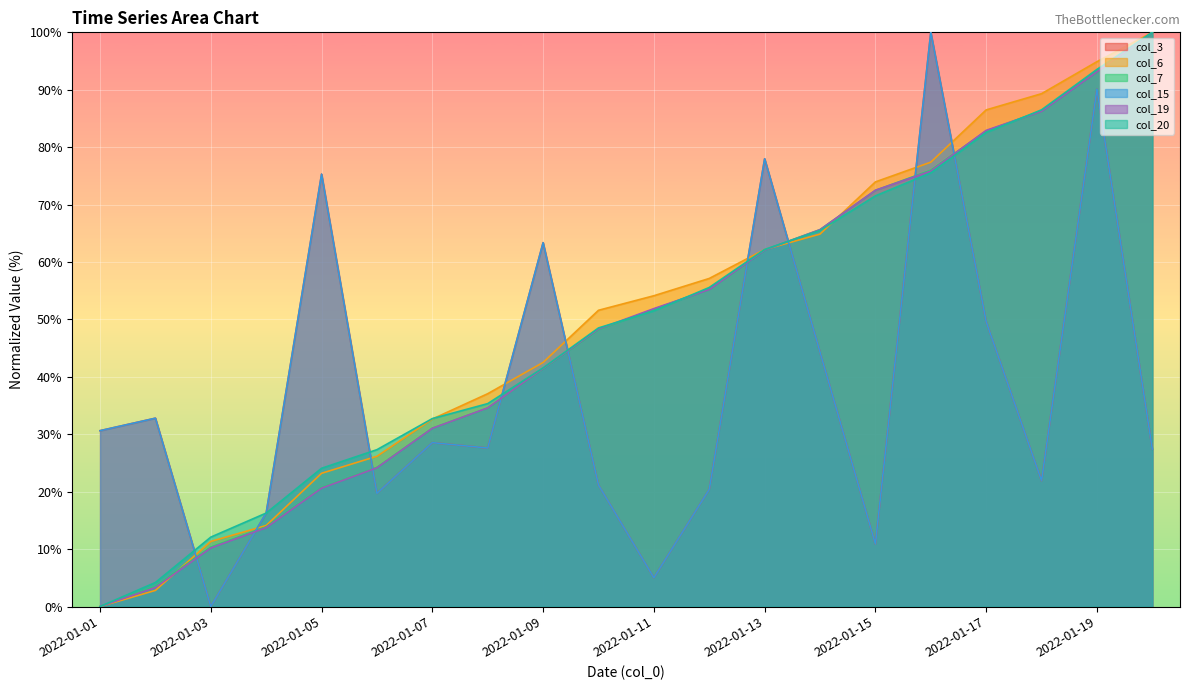

True or false: col_20 has more than 2 points higher than both neighbors.

False